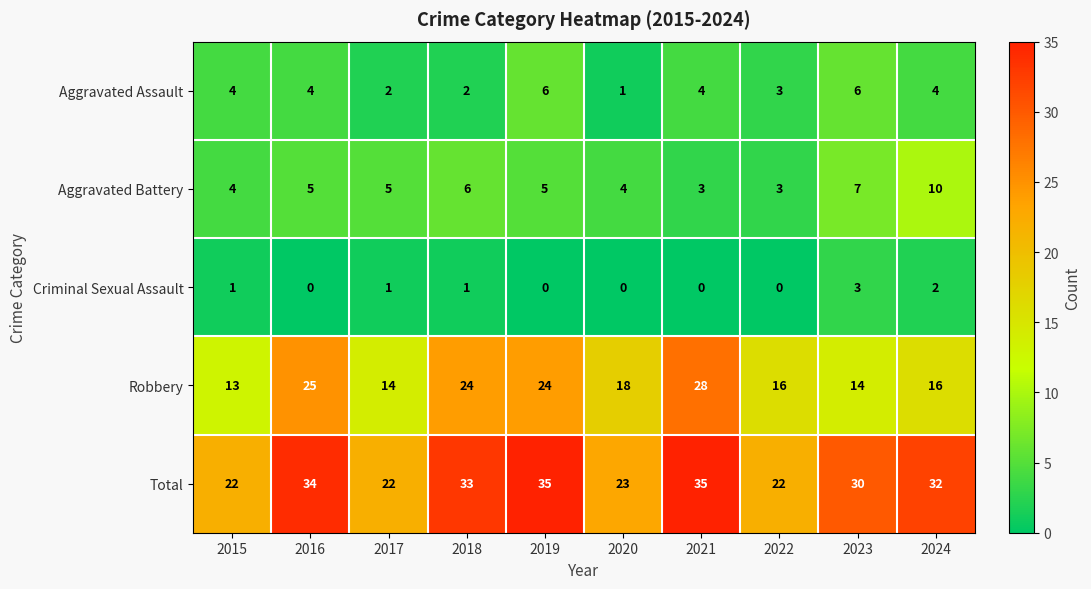

Rank the series at 2023 from highest to lowest value.

Total, Robbery, Aggravated Battery, Aggravated Assault, Criminal Sexual Assault